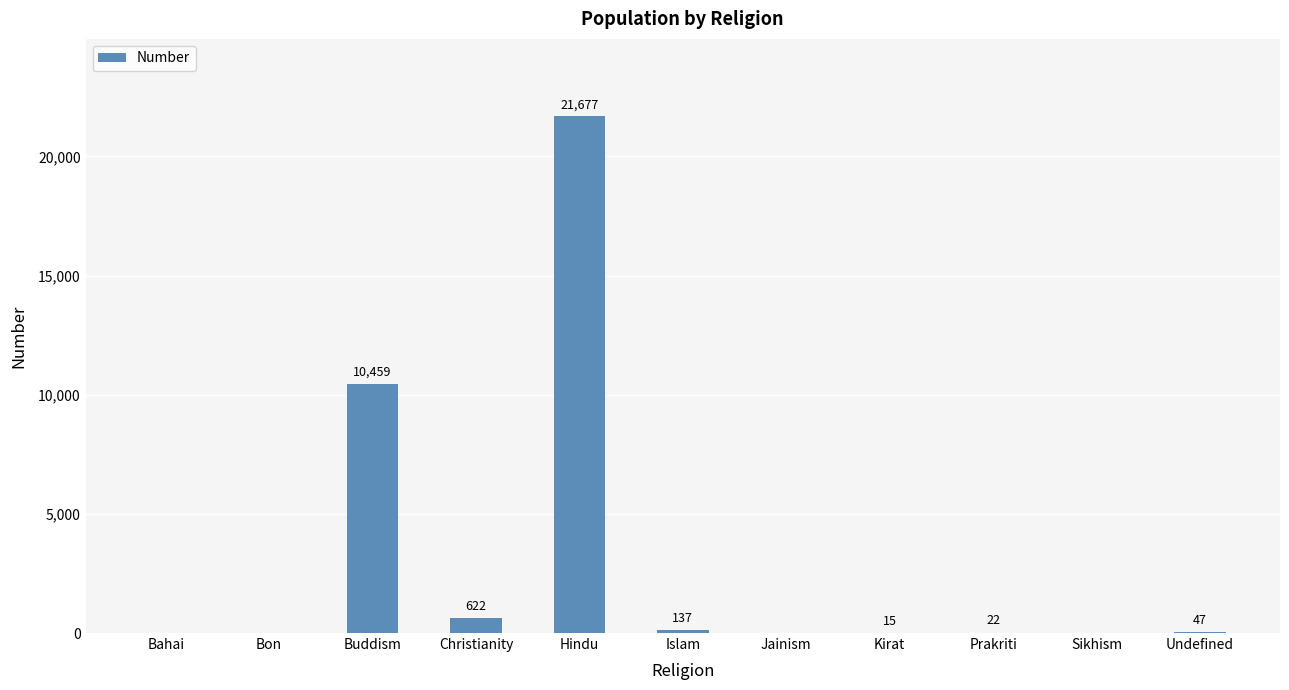

What is the maximum value shown in the chart?

21677